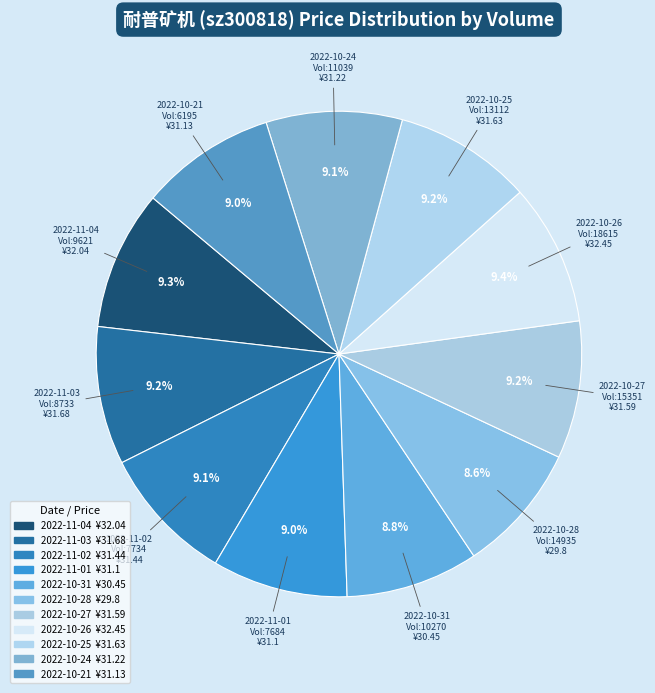

Which slice is the largest?

18615